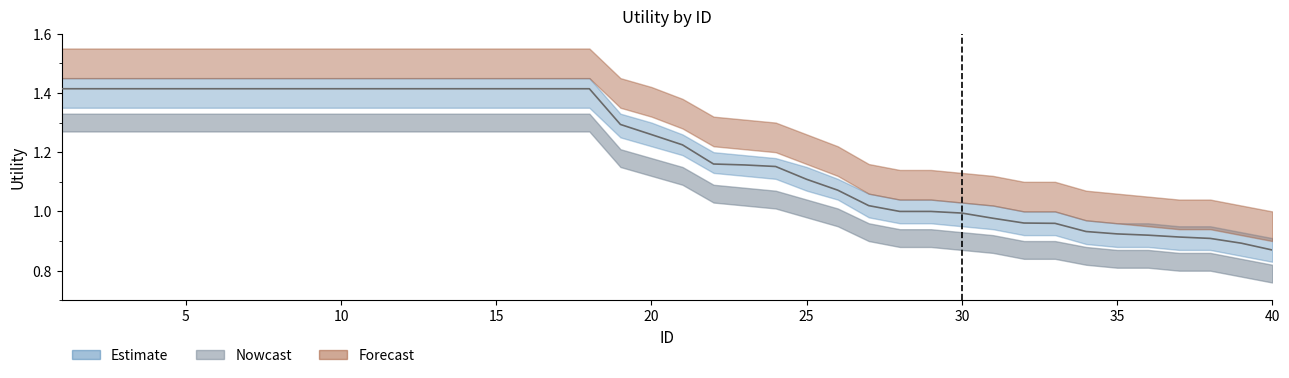

True or false: Estimate has more than 0 points higher than both neighbors.

False